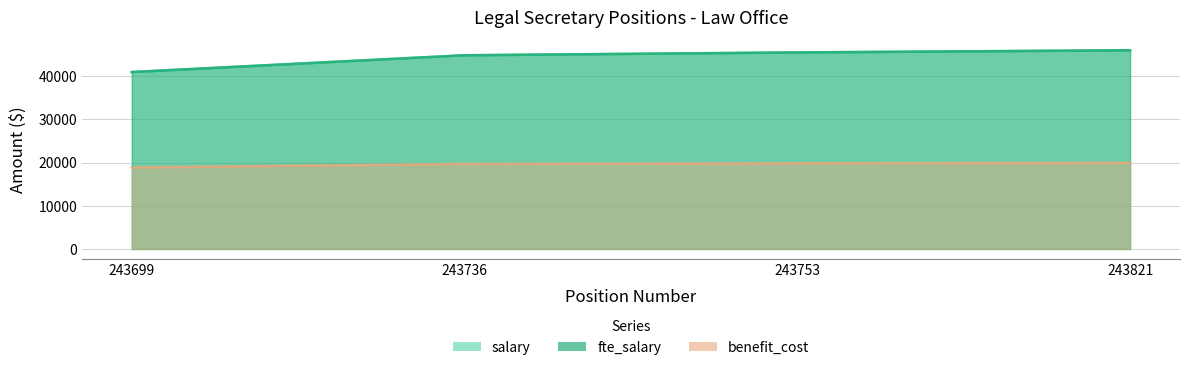

How many values in the salary series are below 45500?

2